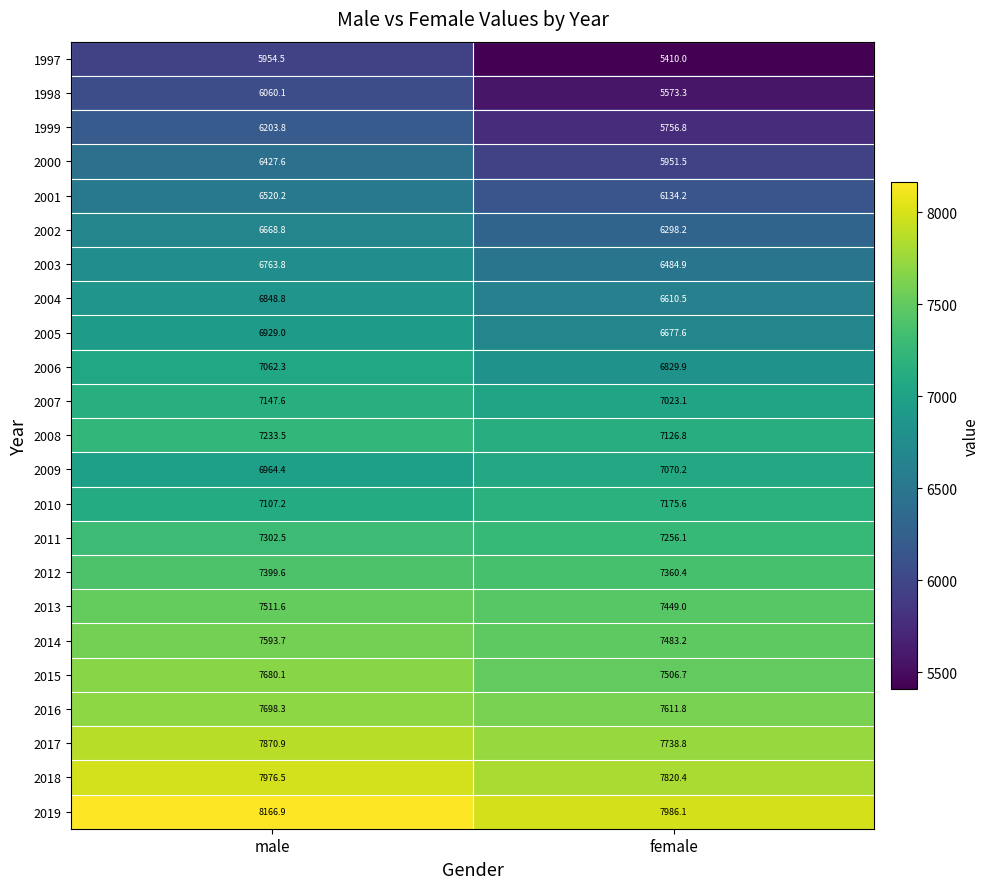

What is the difference between the 2004 values at female and male?

238.3